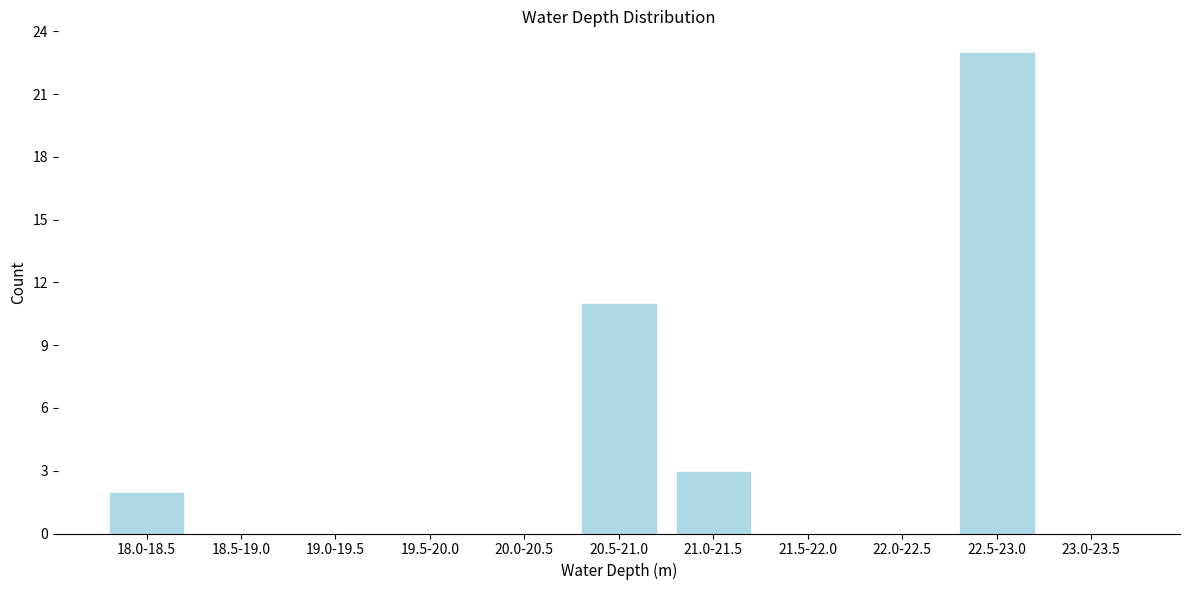

Reading left to right, transcribe all the data shown in this chart.

18.0-18.5=2	18.5-19.0=0	19.0-19.5=0	19.5-20.0=0	20.0-20.5=0	20.5-21.0=11	21.0-21.5=3	21.5-22.0=0	22.0-22.5=0	22.5-23.0=23	23.0-23.5=0